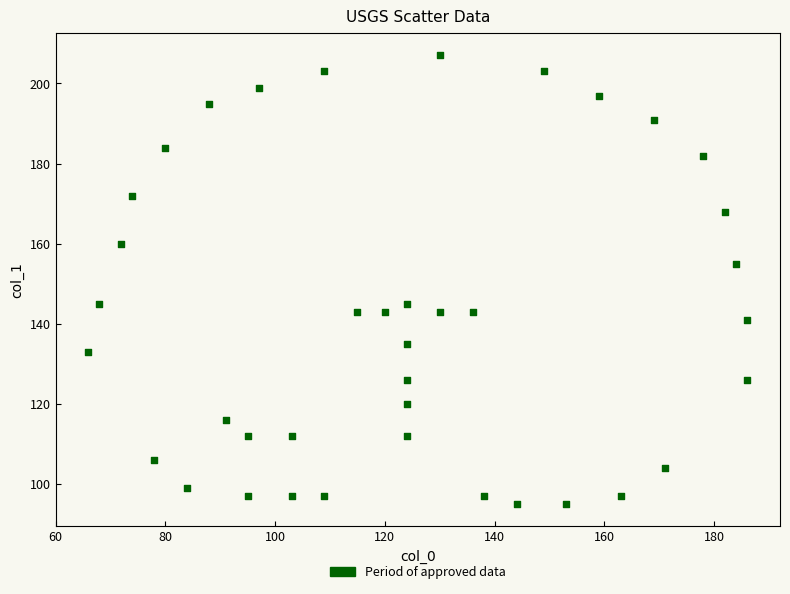

What is the range of Y values (max minus min)?

112